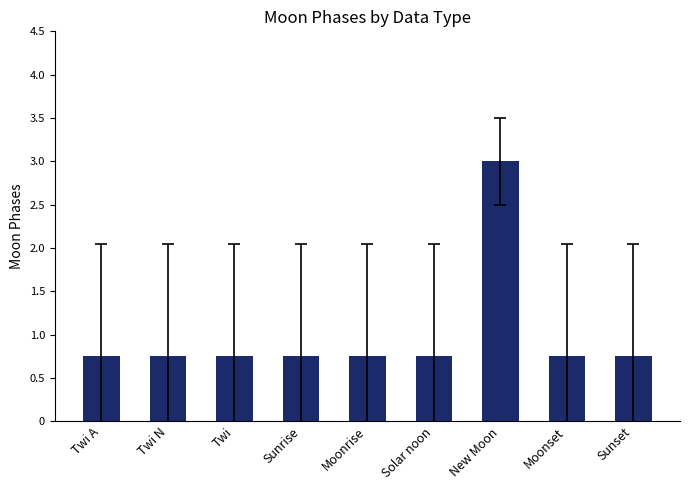

How many values are between 0 and 1?

8